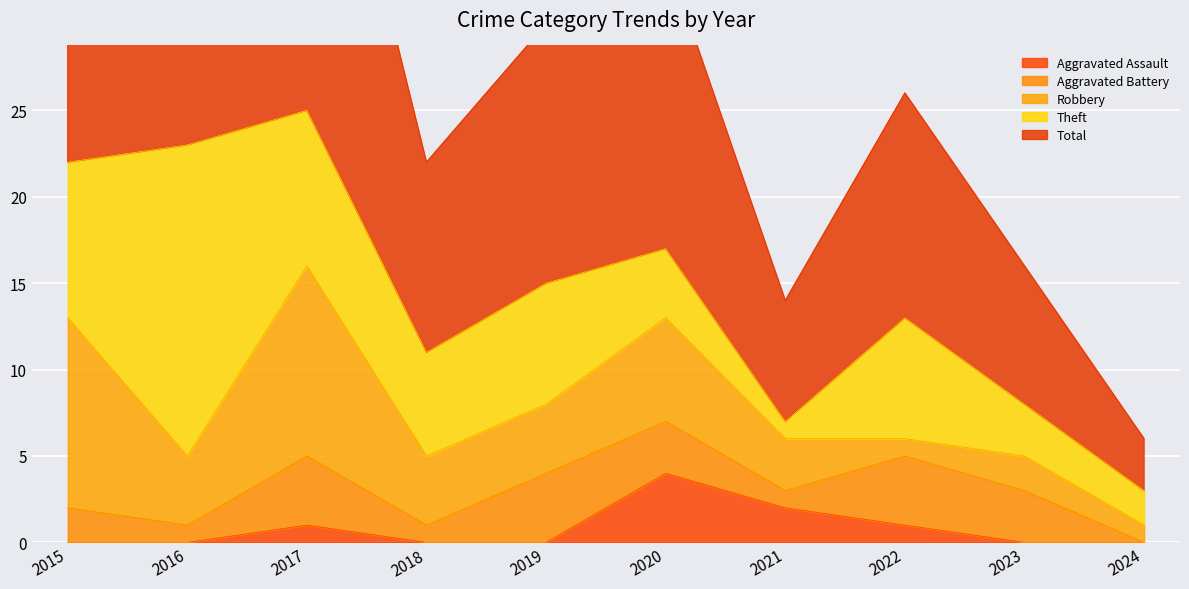

Reading right to left, transcribe all the data shown in this chart.

Aggravated Assault: 0	0	1	2	4	0	0	1	0	0
Aggravated Battery: 0	3	4	1	3	4	1	4	1	2
Robbery: 1	2	1	3	6	4	4	11	4	11
Theft: 2	3	7	1	4	7	6	9	18	9
Total: 3	8	13	7	17	15	11	25	23	23